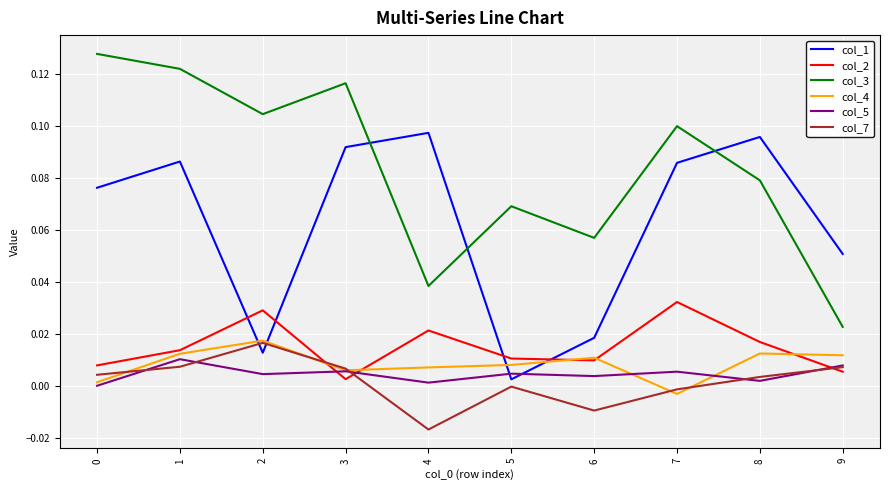

How many lines are shown in the chart?

6